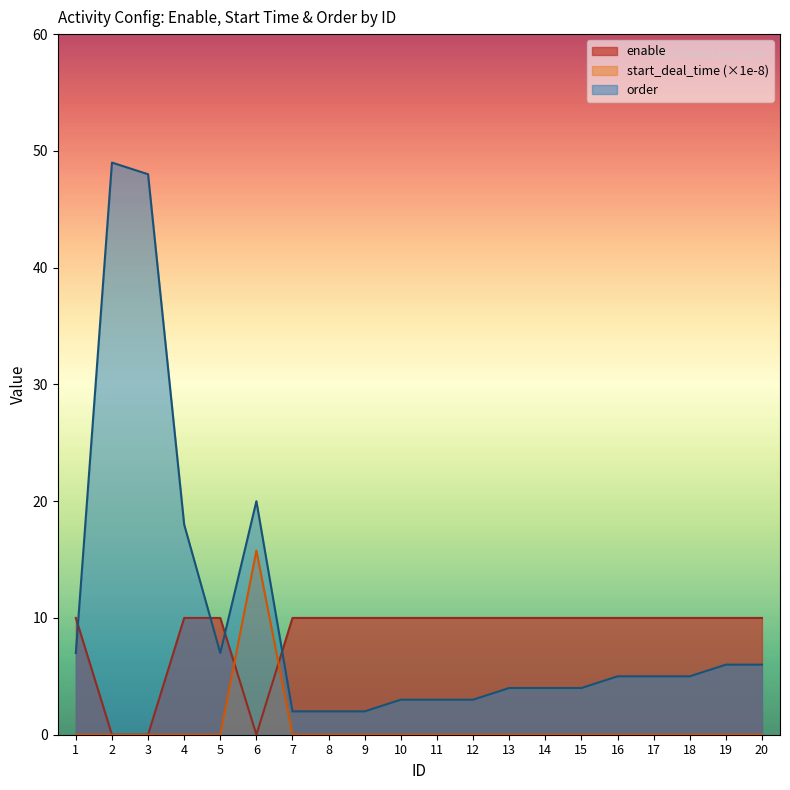

Which series changed the most between 2 and 12?

order